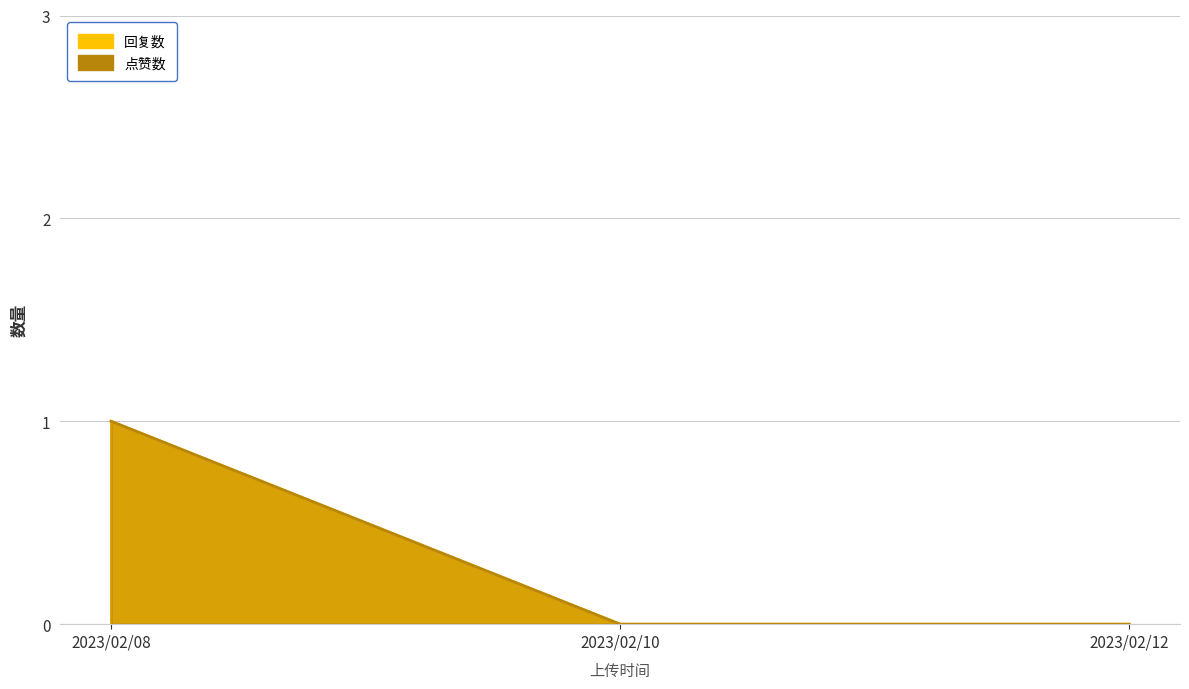

What is the difference between the maximum and second lowest values in the 回复数 series?

1